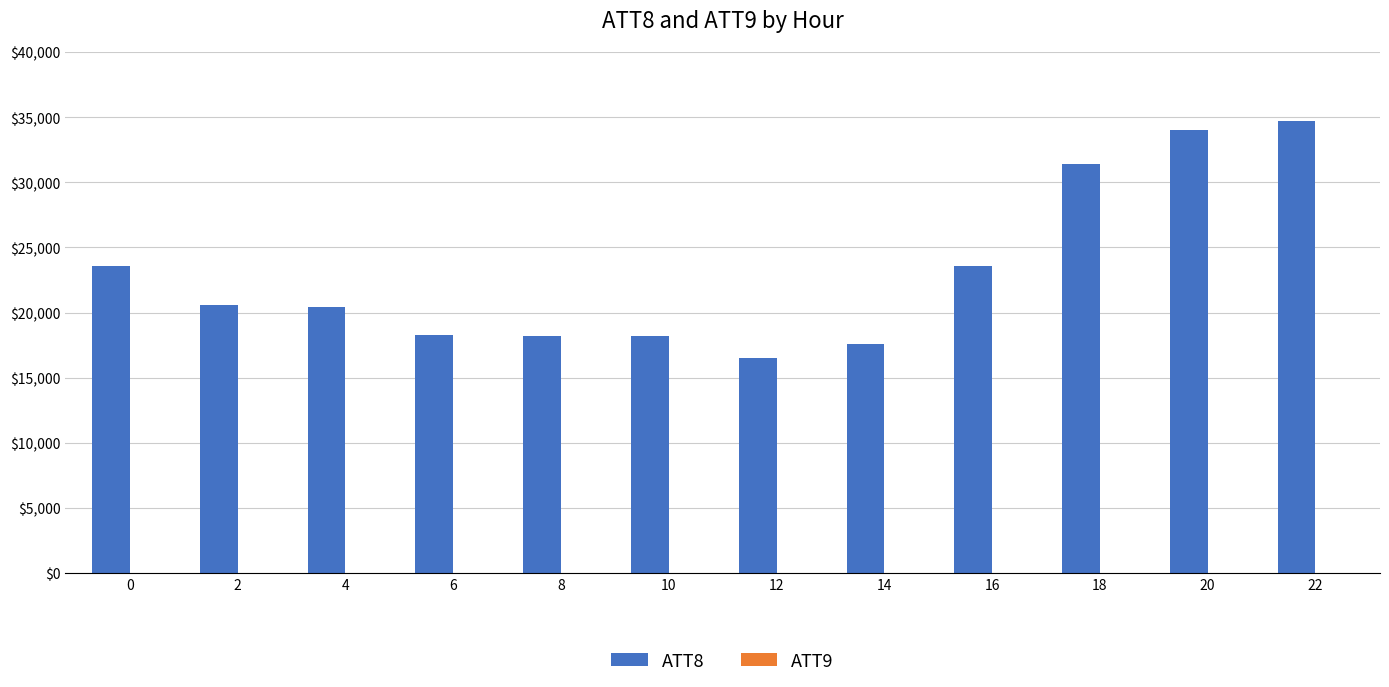

The value at 10 is 18200. True or false?

True